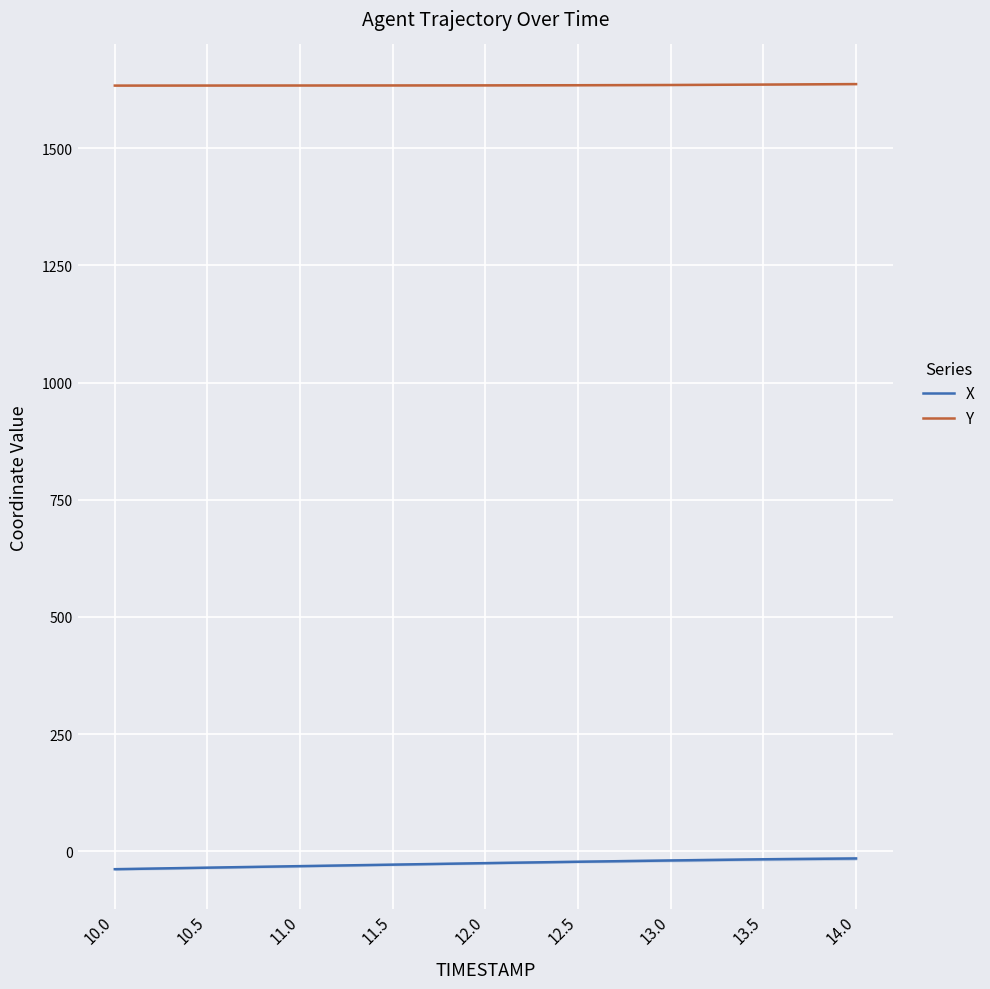

Is it true that Y equals 1098.7 at 11.5?

False